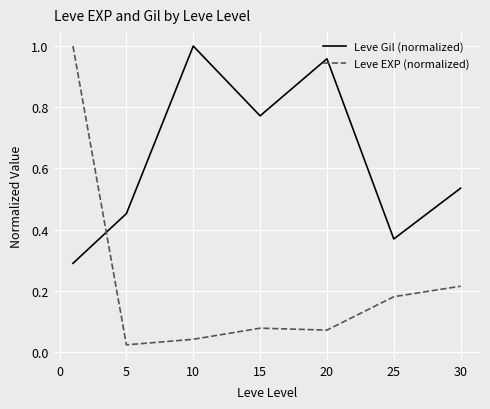

Which series ends up on top after the final intersection of Leve EXP (normalized) and Leve Gil (normalized)?

Leve Gil (normalized)